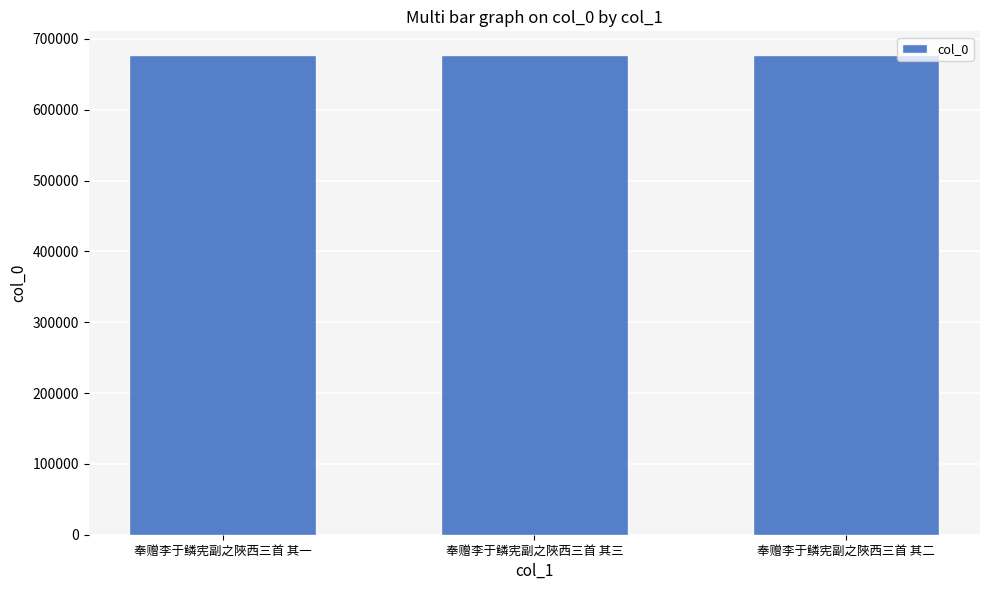

What is the minimum value shown in the chart?

676785